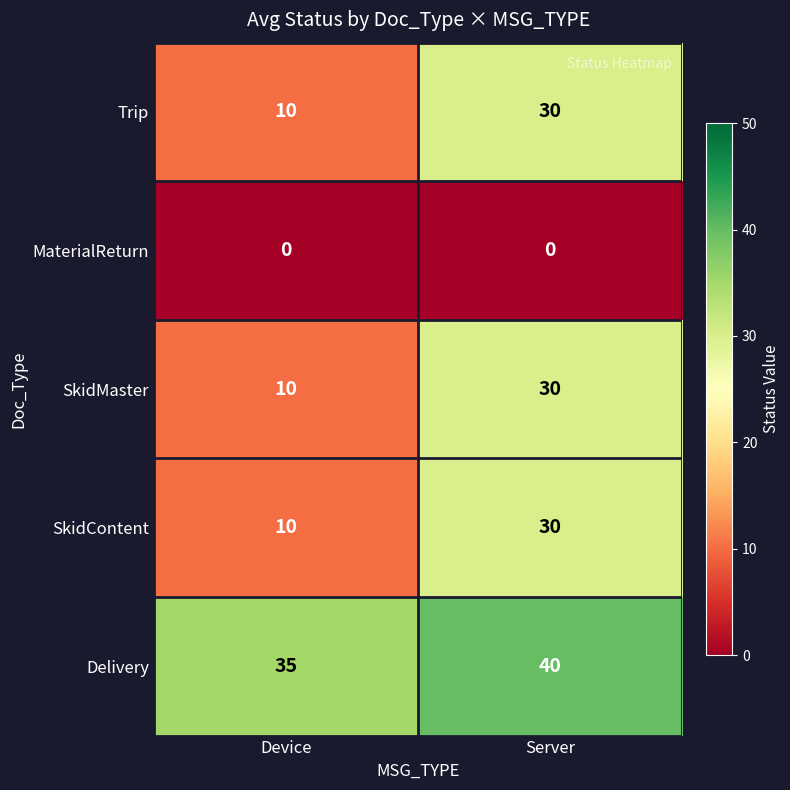

Read the SkidContent value at Device, to the nearest 5.

10